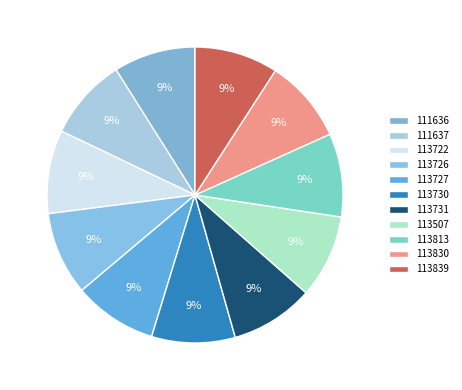

What percentage is the 111636 slice, to the nearest percent?

9%